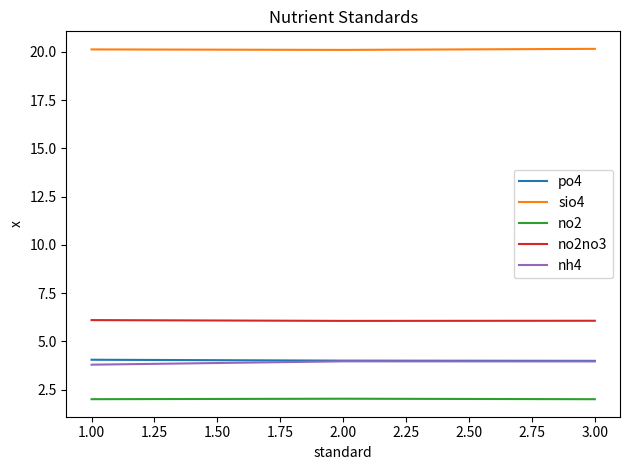

The sio4 series shows 5.6 at 1.00. True or false?

False